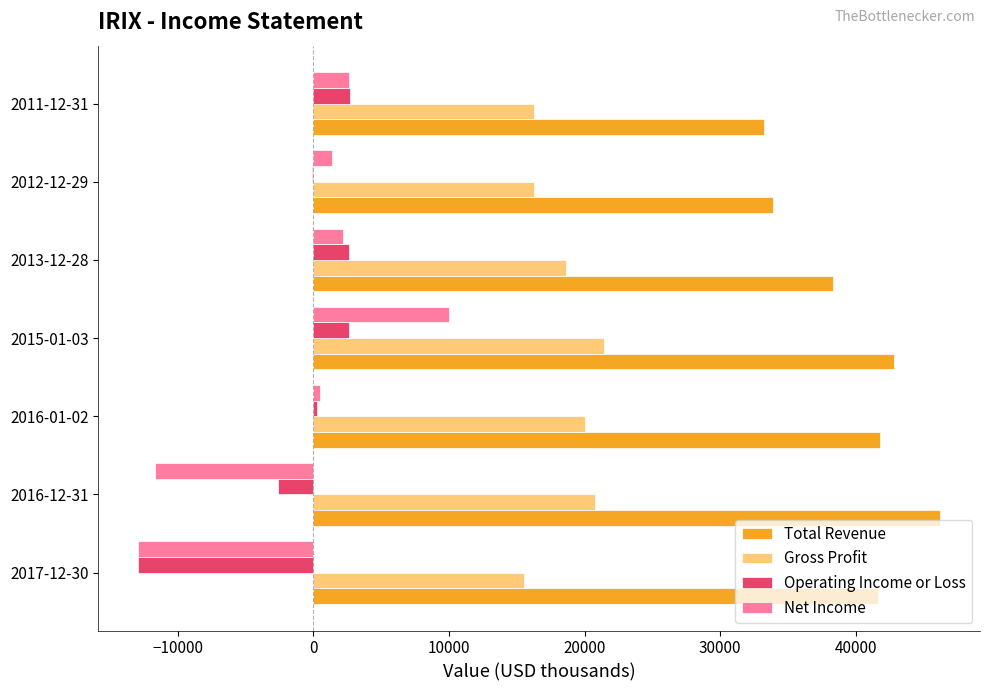

What is the sum of all Operating Income or Loss values?

-7400